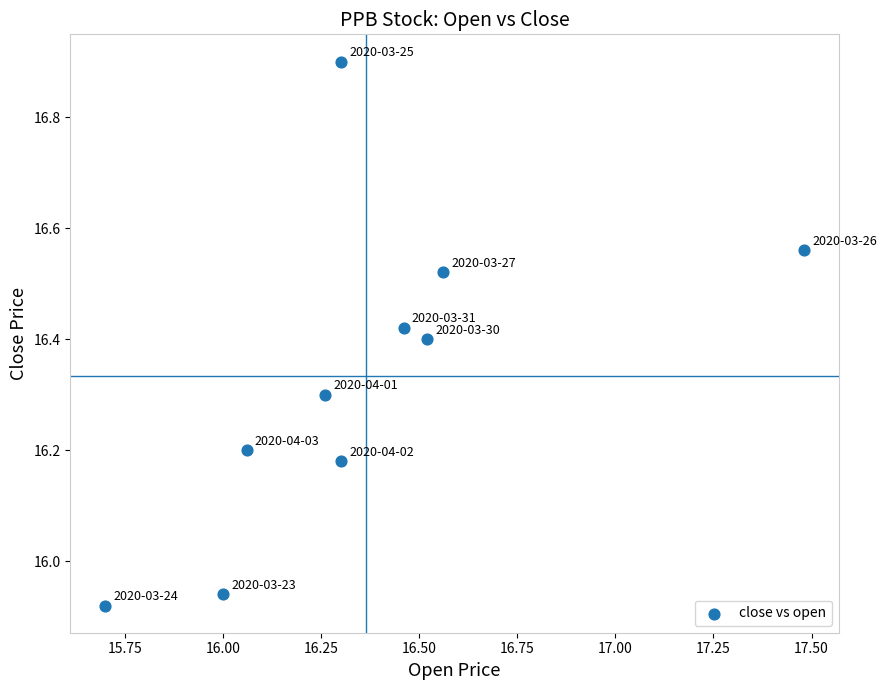

What is the range of X values (max minus min)?

1.8